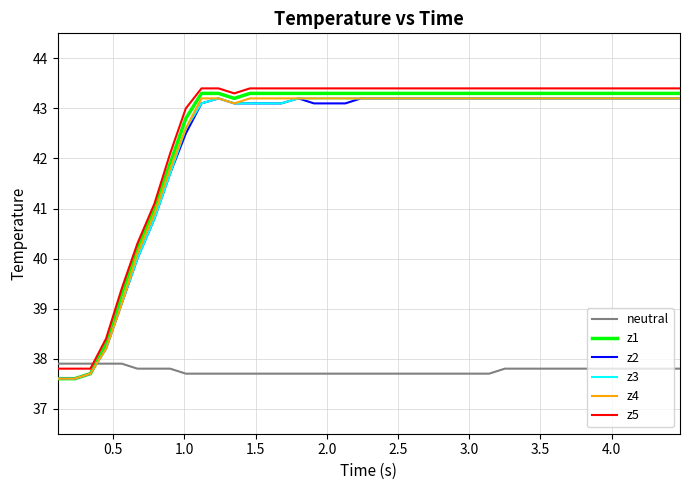

Which series has the largest total across all categories?

z5